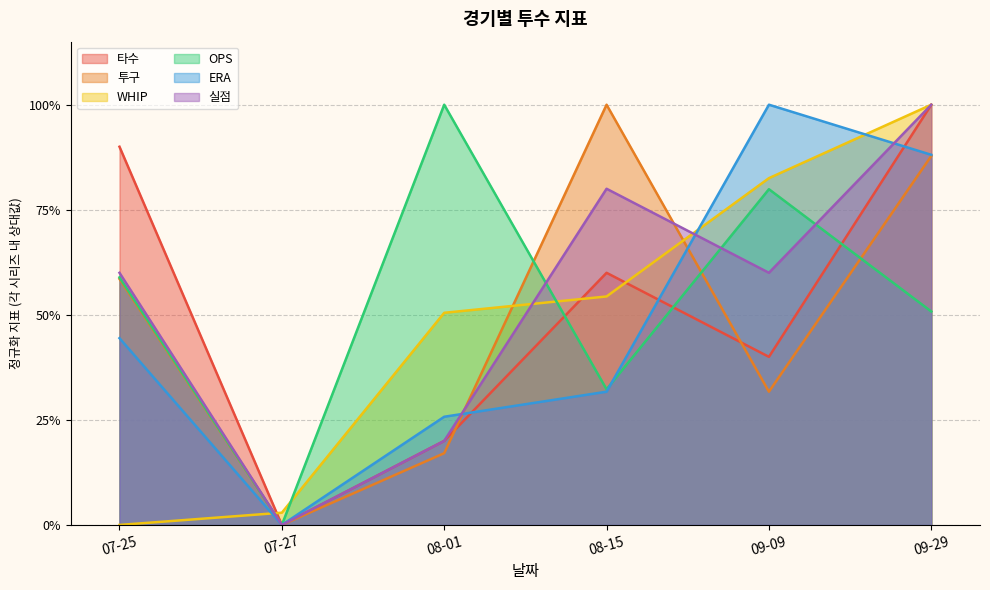

What is the difference between the second highest and minimum values in the 타수 series?

0.9